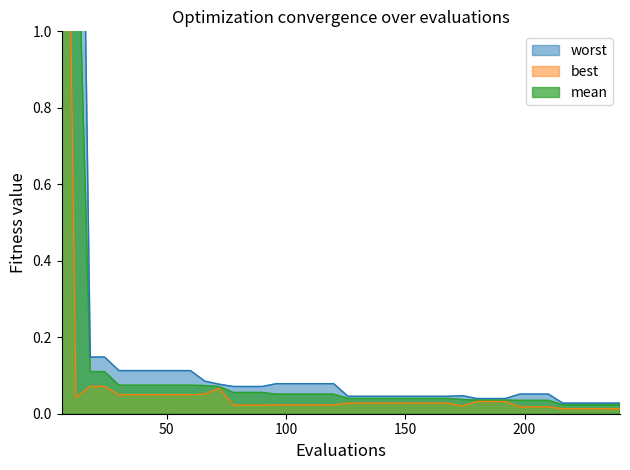

What is the total value across all series at 150?

0.1